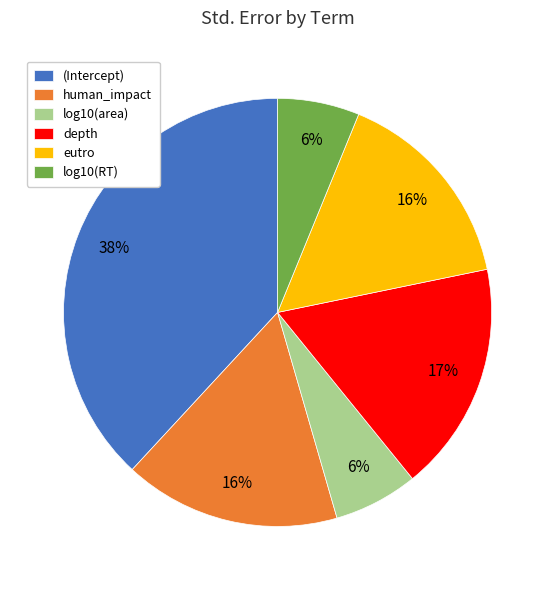

Between human_impact and log10(area), which is larger?

human_impact